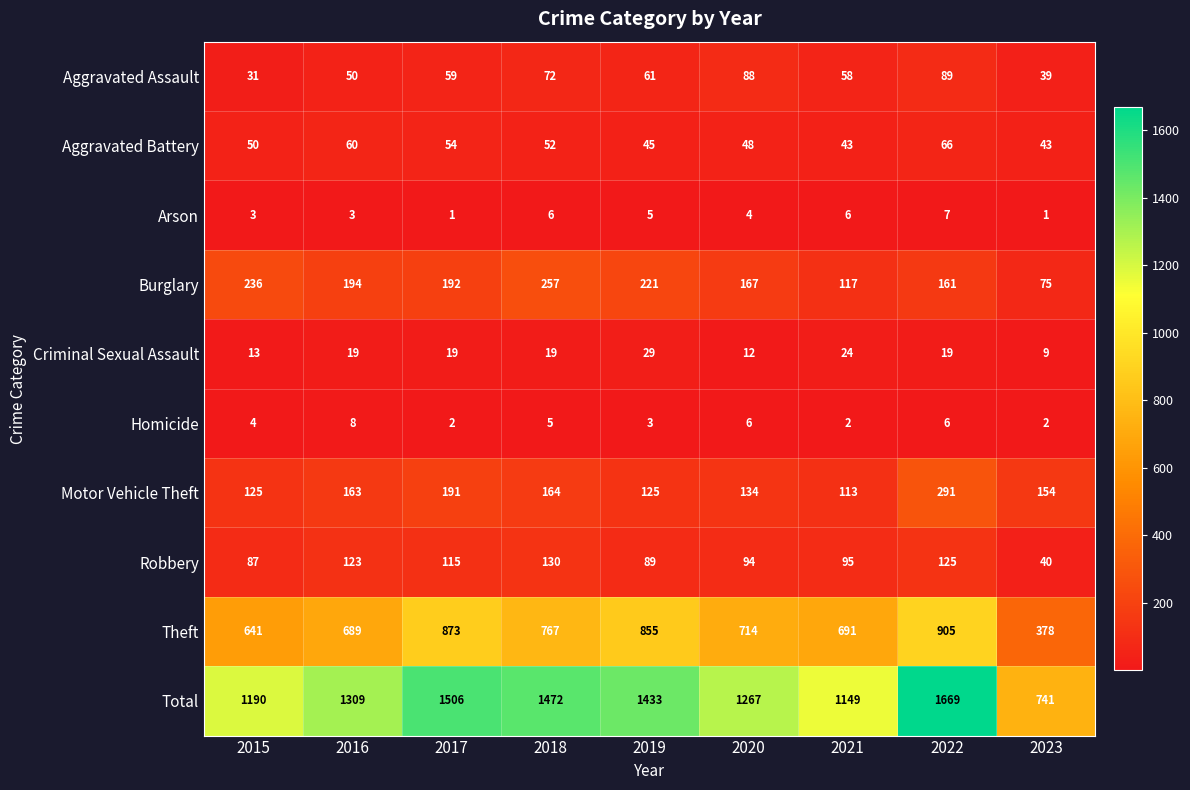

Count the number of data series in this chart.

10